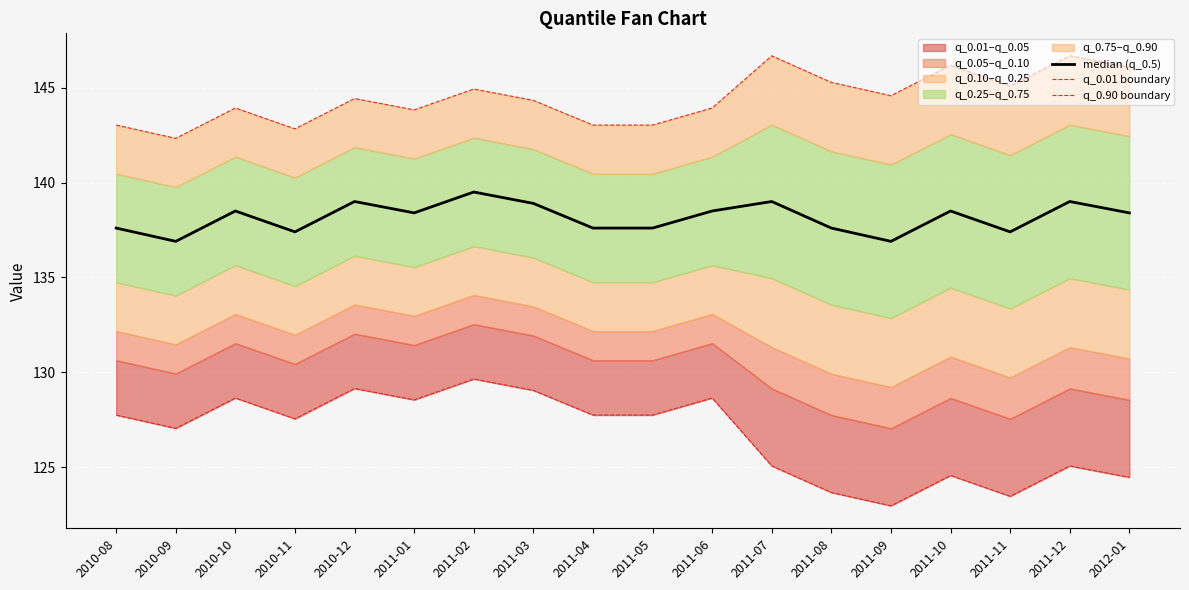

Where is the first local maximum for q_0.01 boundary?

2010-10